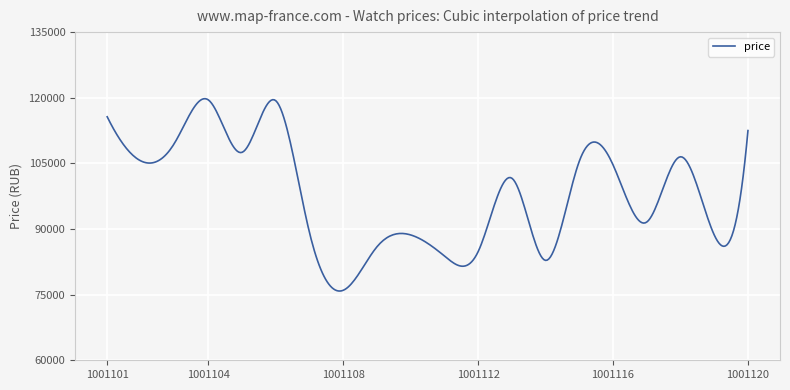

How many series are shown in this chart?

1